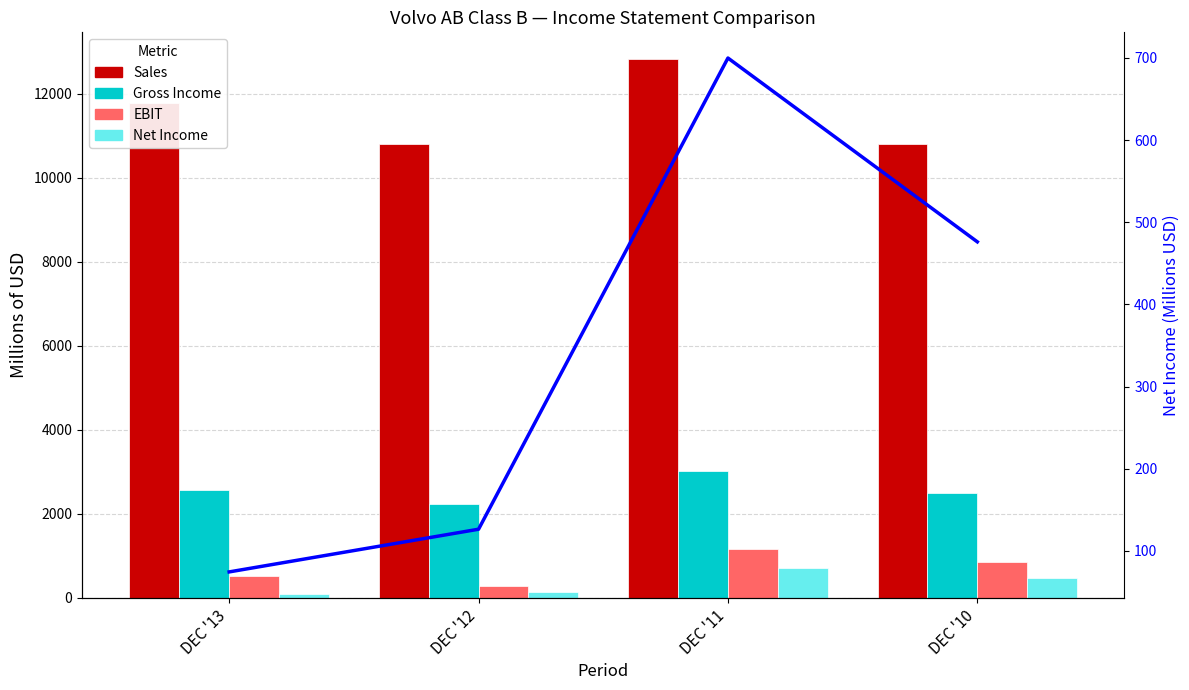

Does the chart contain stacked bars?

No